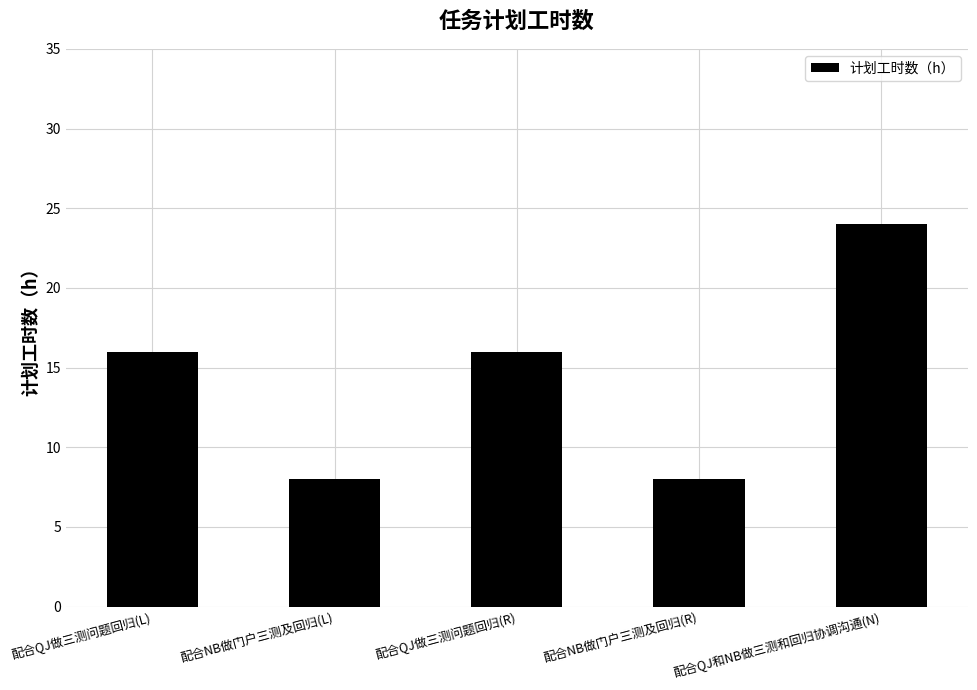

What is the label of the 3rd bar from the left?

配合QJ做三测问题回归(R)